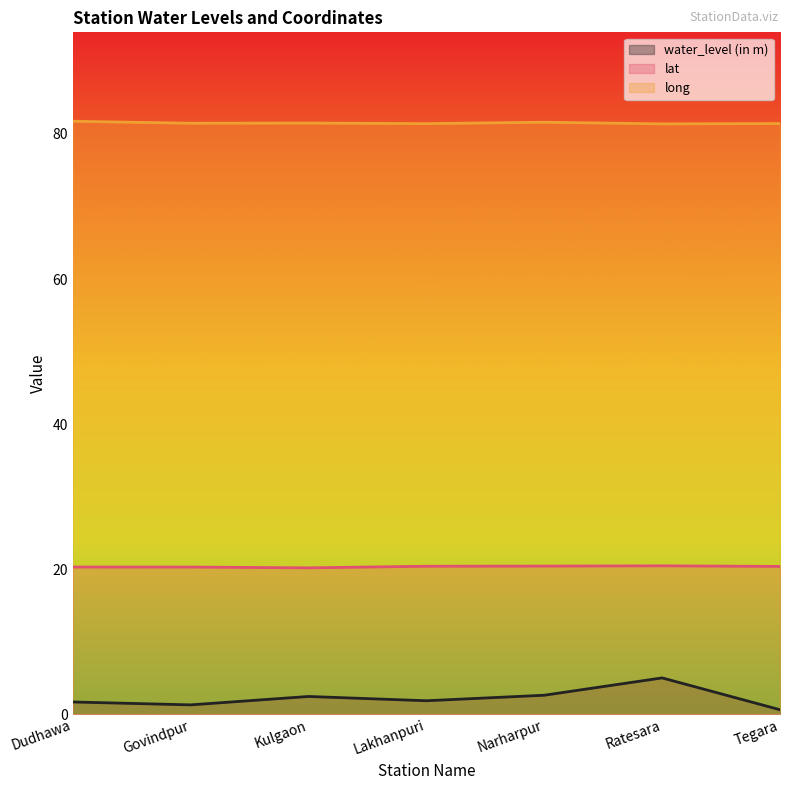

What is the label of the 3rd point from the left?

Kulgaon